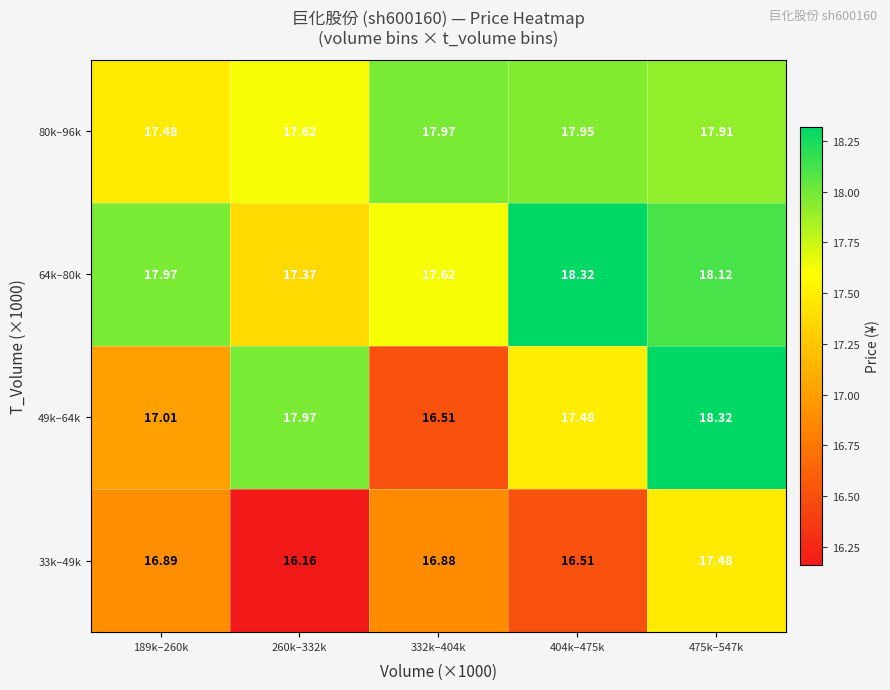

At how many categories does at least one series exceed 17?

5